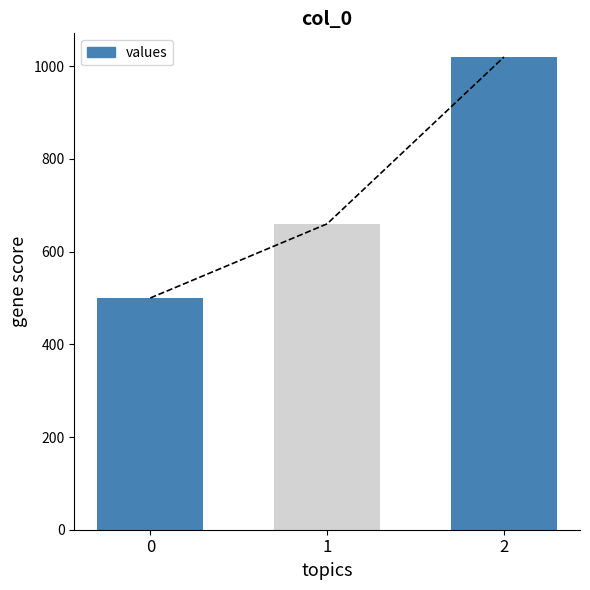

What is the value of the 1st bar from the left?

500